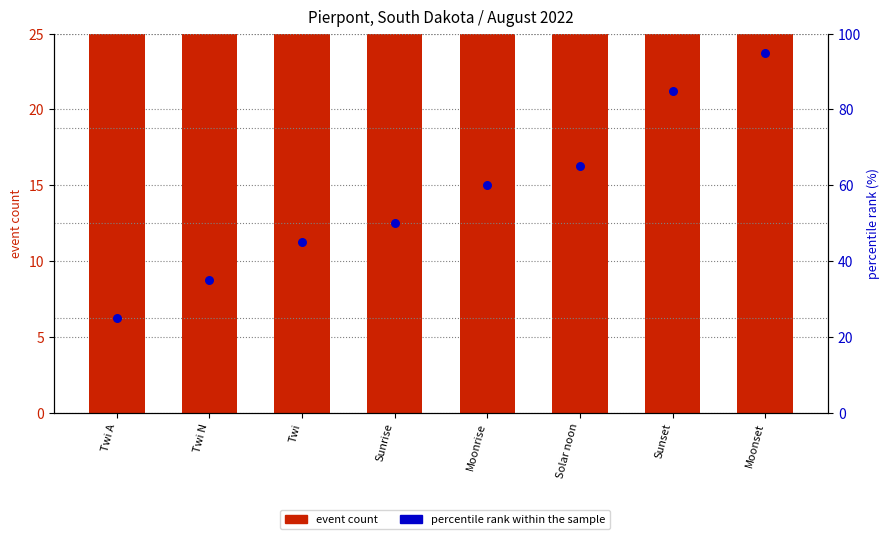

At how many categories does at least one series exceed 27?

8